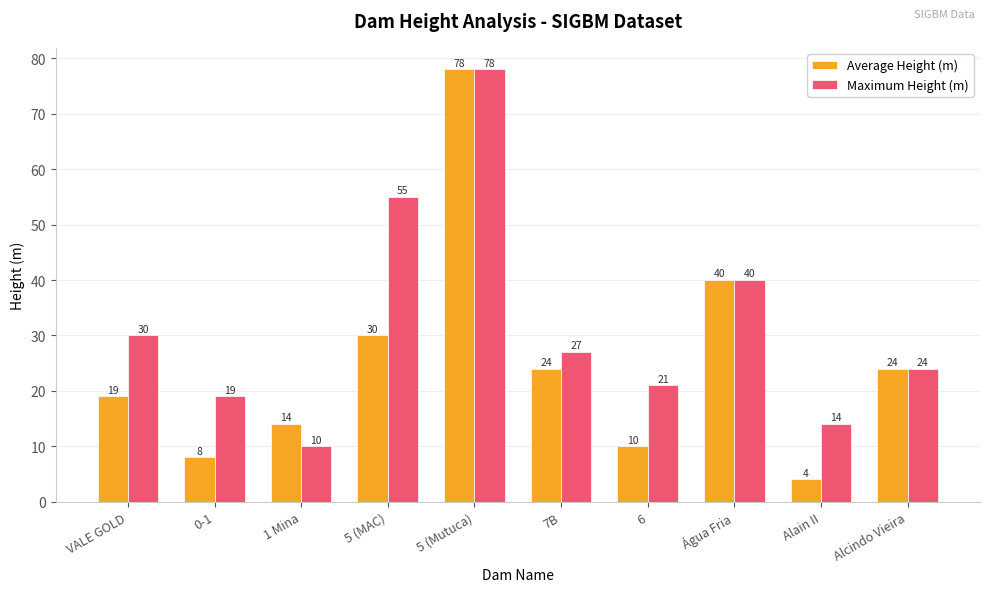

How many data points in Maximum Height (m) are less than 27?

5